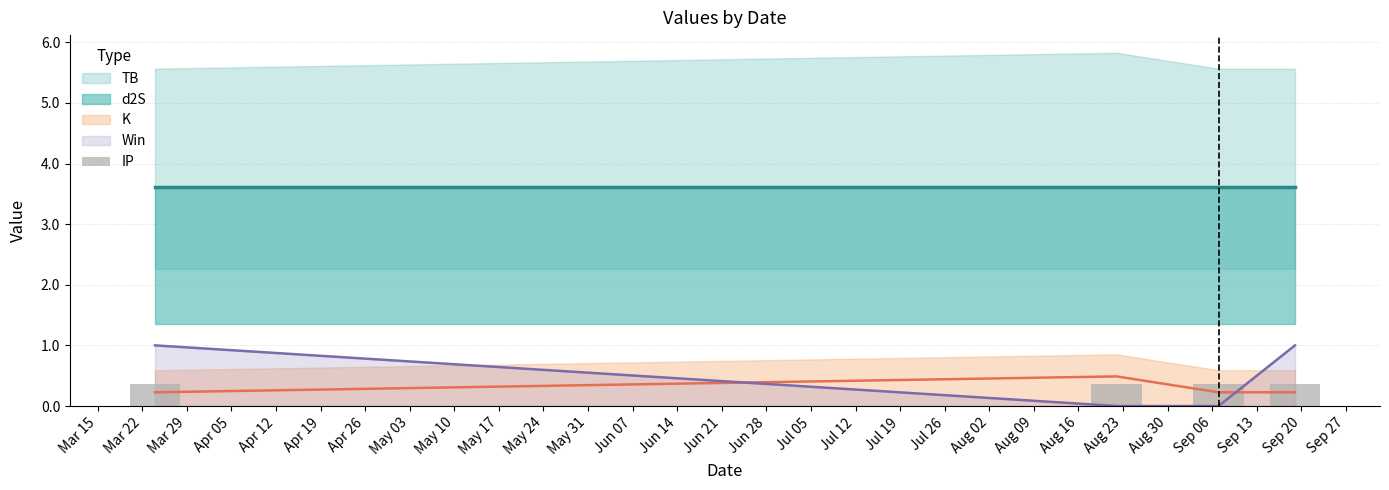

Is it true that d2S equals 0.3 at 2021-09-19?

False